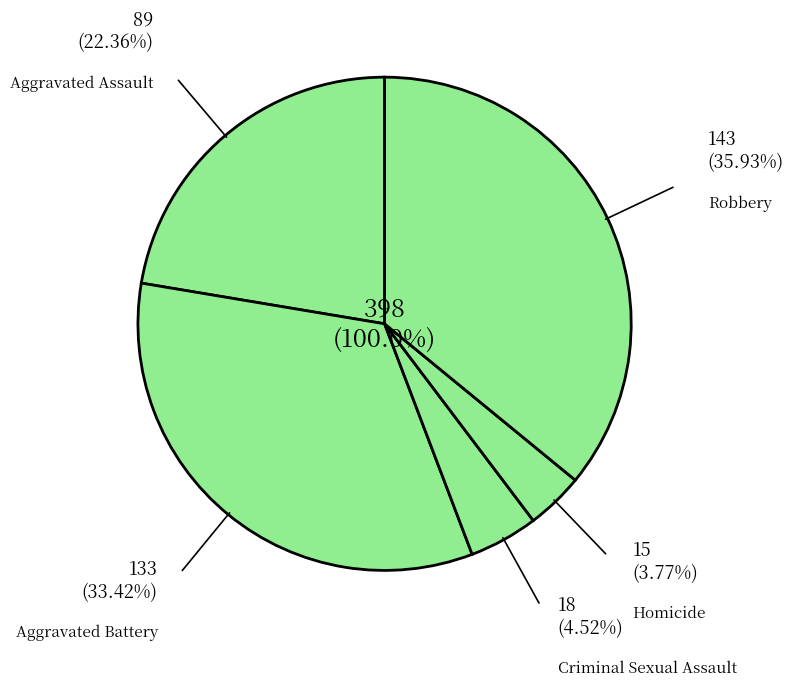

Which category has the smallest portion of the pie?

Homicide